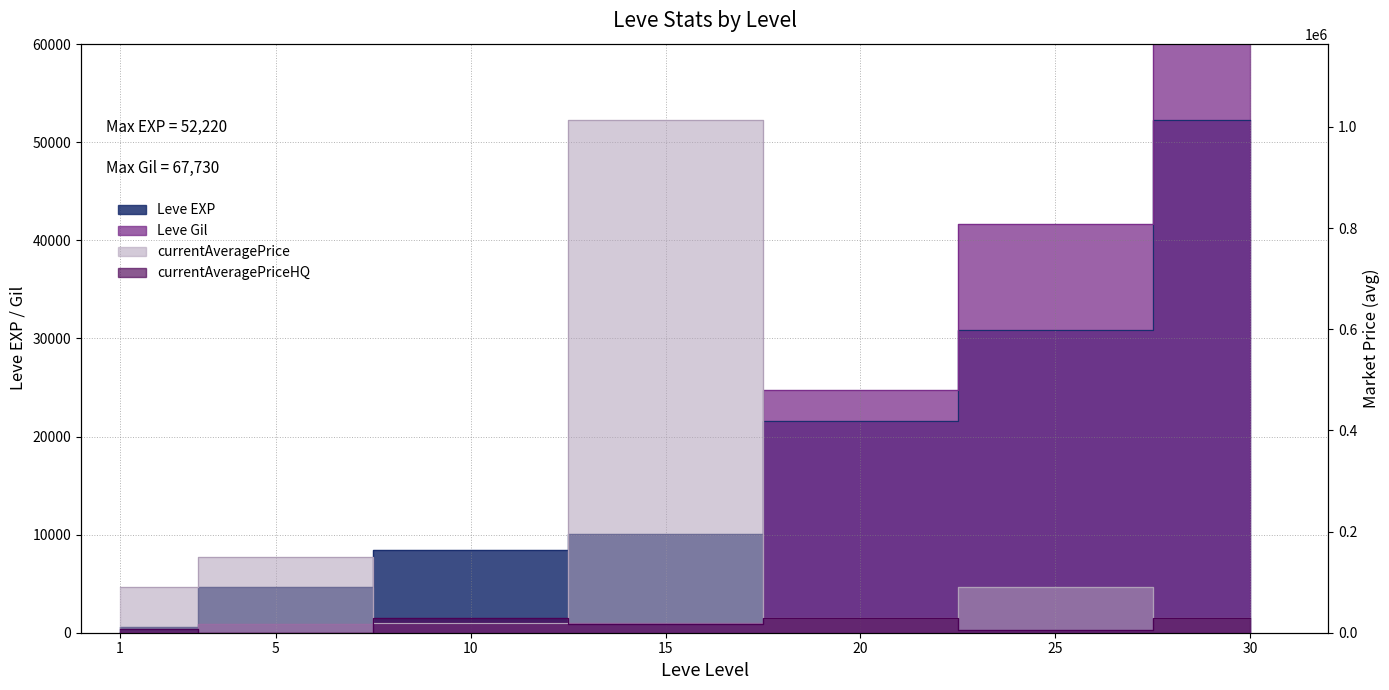

Rank the series by their maximum value, from highest to lowest.

currentAveragePrice, Leve Gil, Leve EXP, currentAveragePriceHQ